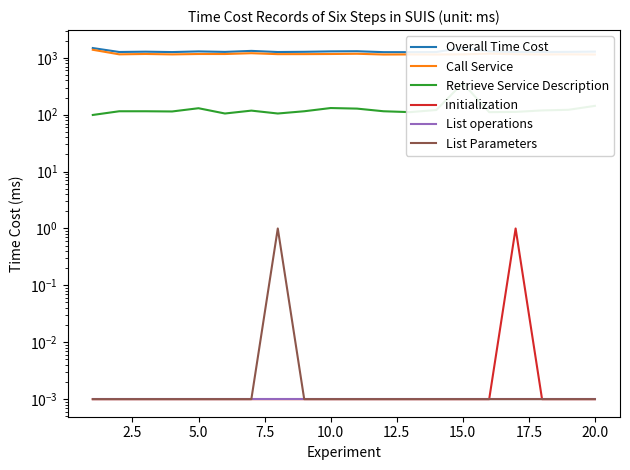

What is the difference between the maximum and minimum values in the Overall Time Cost series?

251.0